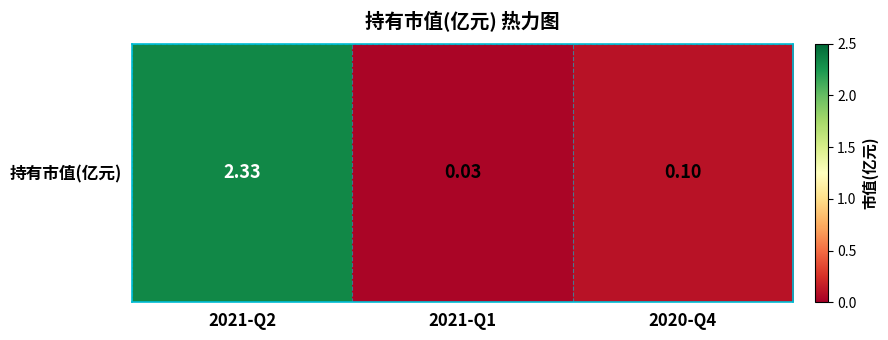

What is the approximate value at 2021-Q2?

2.3